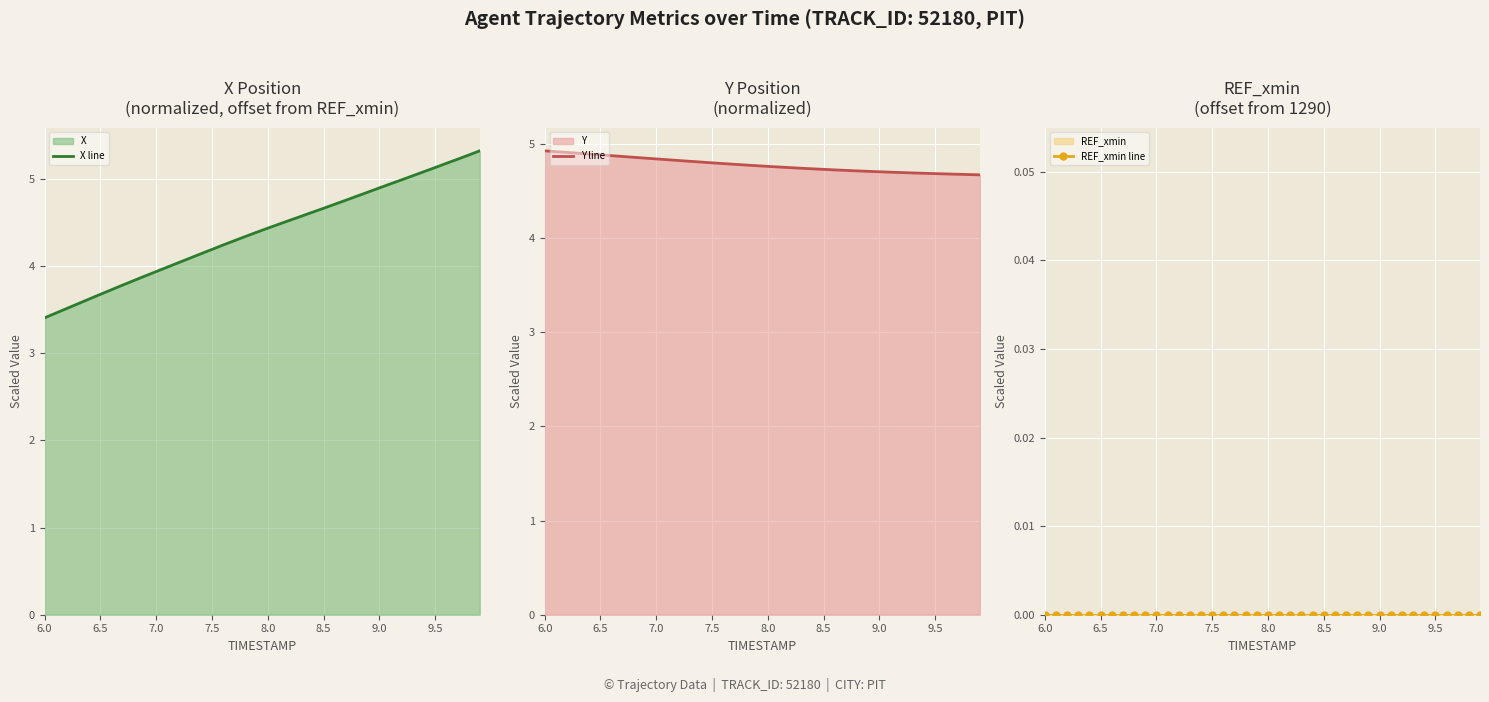

What is the maximum value for X line?

5.3